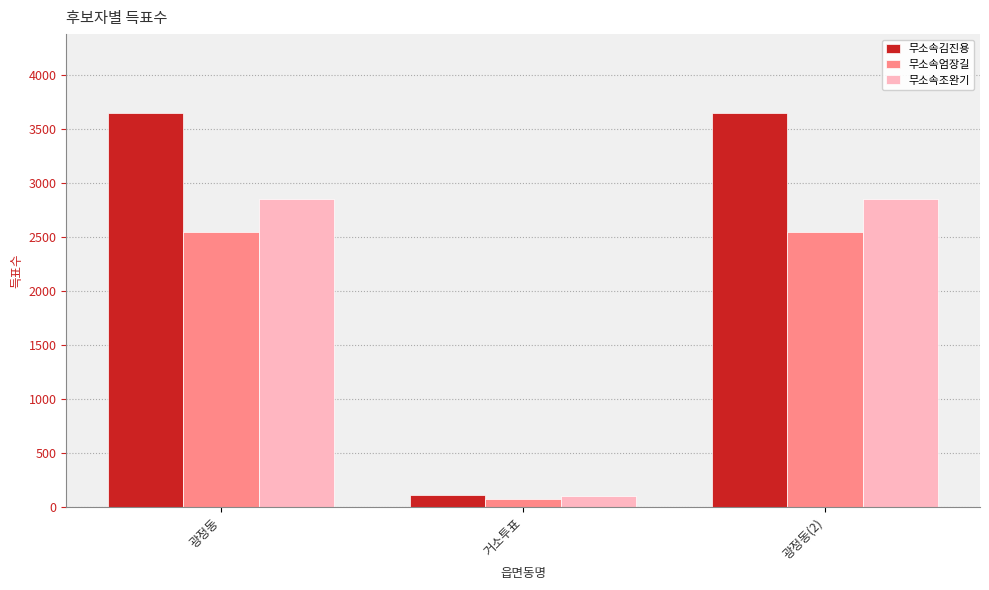

Which label corresponds to the smallest value in the chart?

거소투표